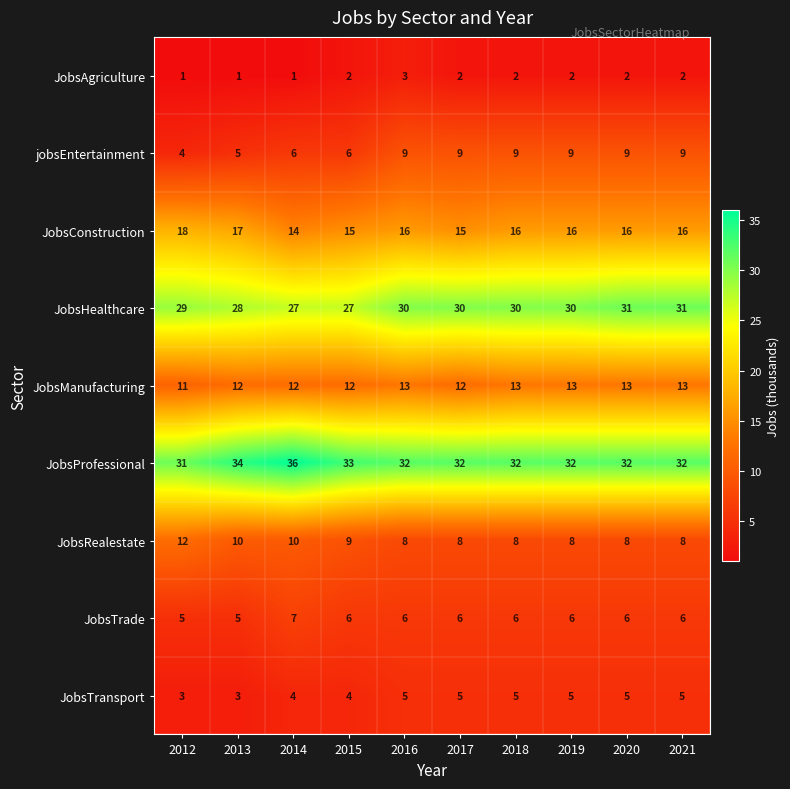

True or false: JobsTransport has a value of 4 at 2015.

True